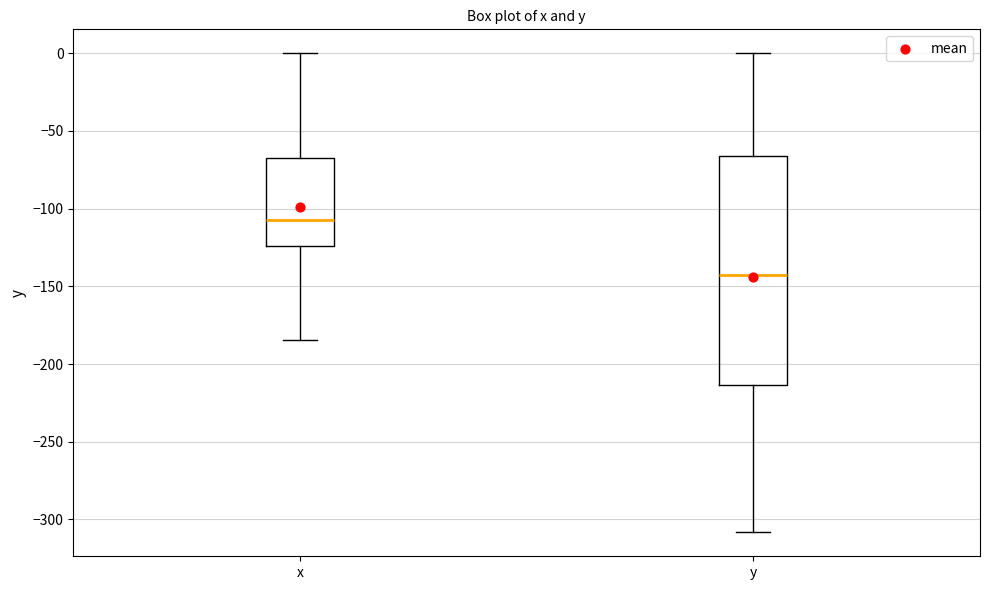

Reading left to right, read every box against the y-axis: the position of its median line, the range the box covers, and the ends of its whiskers. The values are not printed on the chart, so give them approximately, as read against the axis.

x: median -110, box -125 to -70, whiskers -185 to 0
y: median -145, box -215 to -65, whiskers -310 to 0